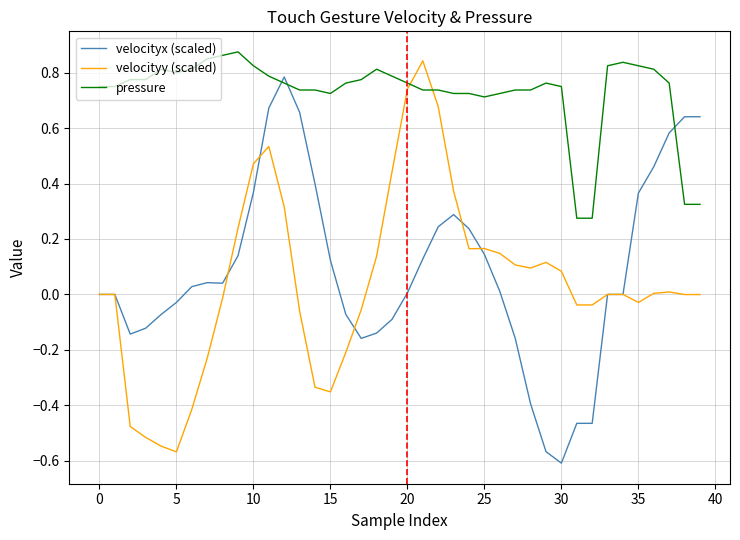

Which series has the largest total across all categories?

pressure